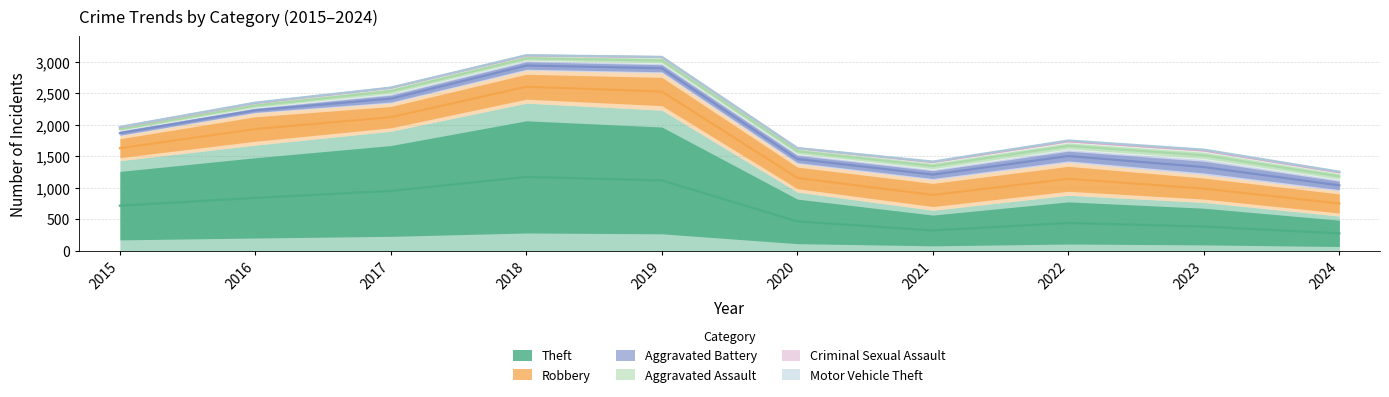

The value of Theft at 2018 is 1627. True or false?

False